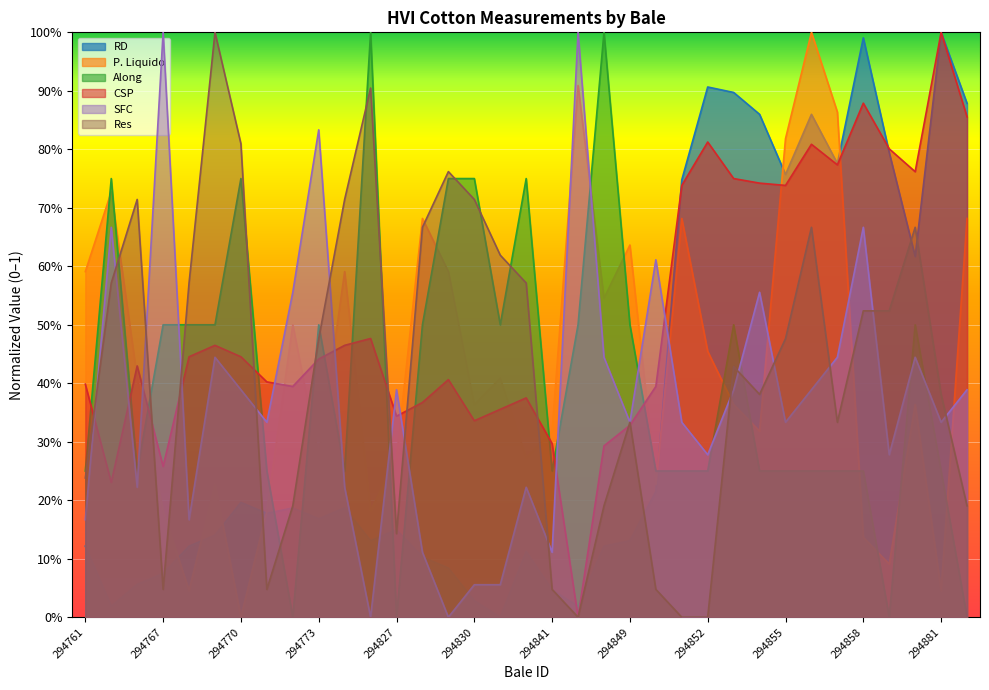

Is it true that CSP equals 0.4 at 294771?

True